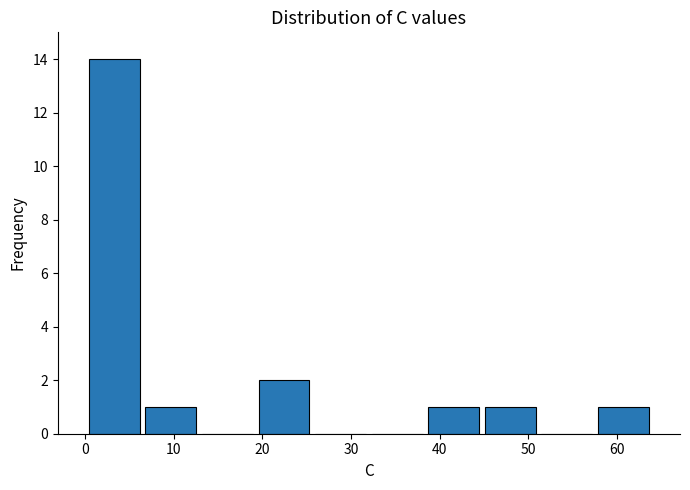

Over which range of the x-axis is the bar tallest?

0 to 6